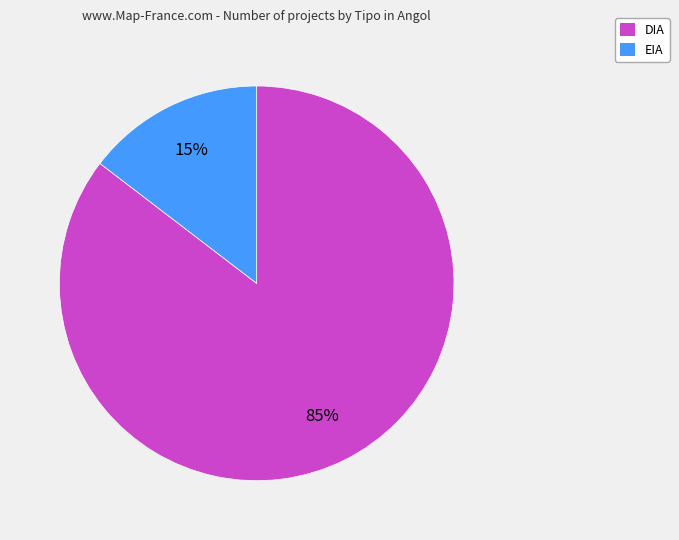

Between DIA and EIA, which is larger?

DIA